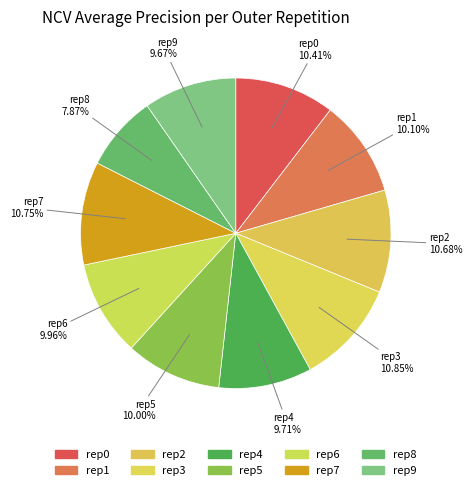

Count the number of slices in the pie.

10